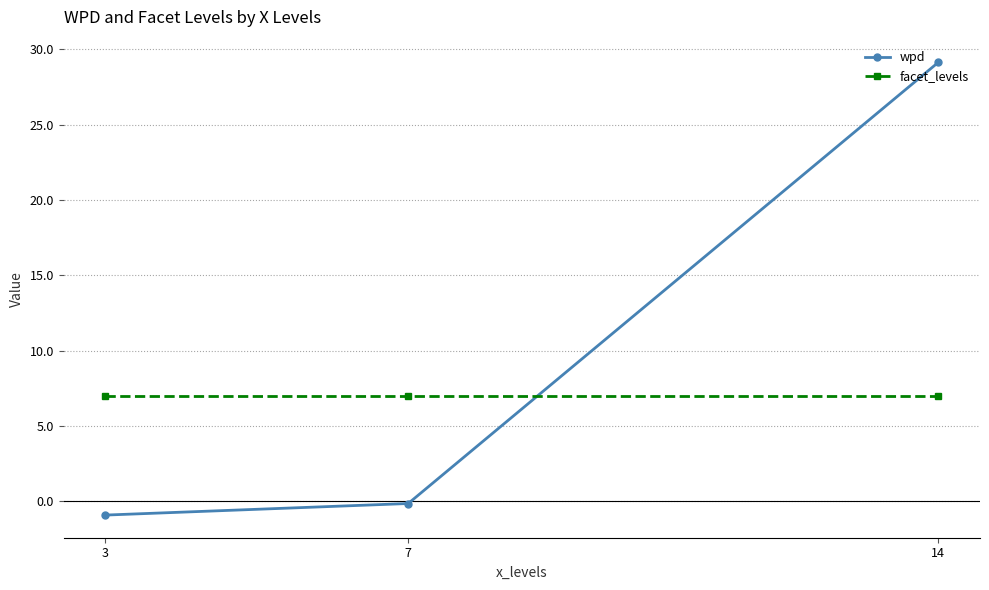

What value does the facet_levels series have at 14?

7.0